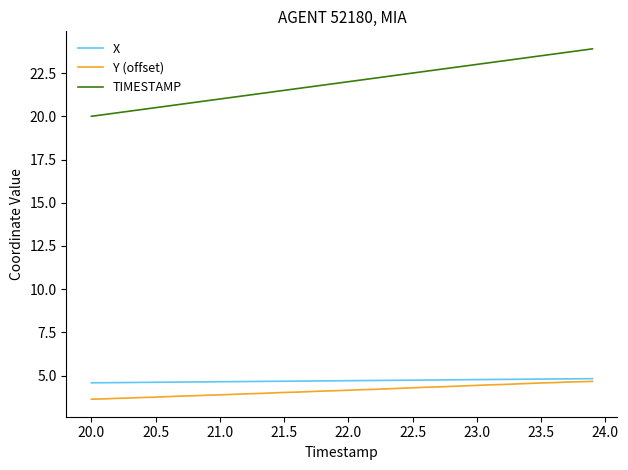

Which series has the widest spread of values?

TIMESTAMP